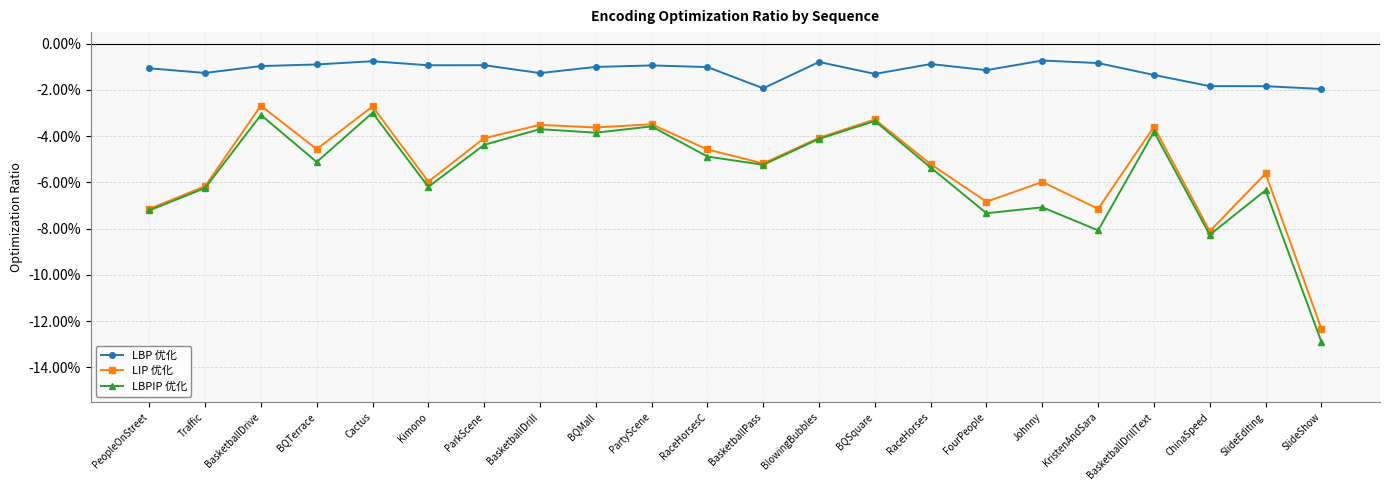

Between RaceHorsesC and BasketballDrive, which is larger?

BasketballDrive